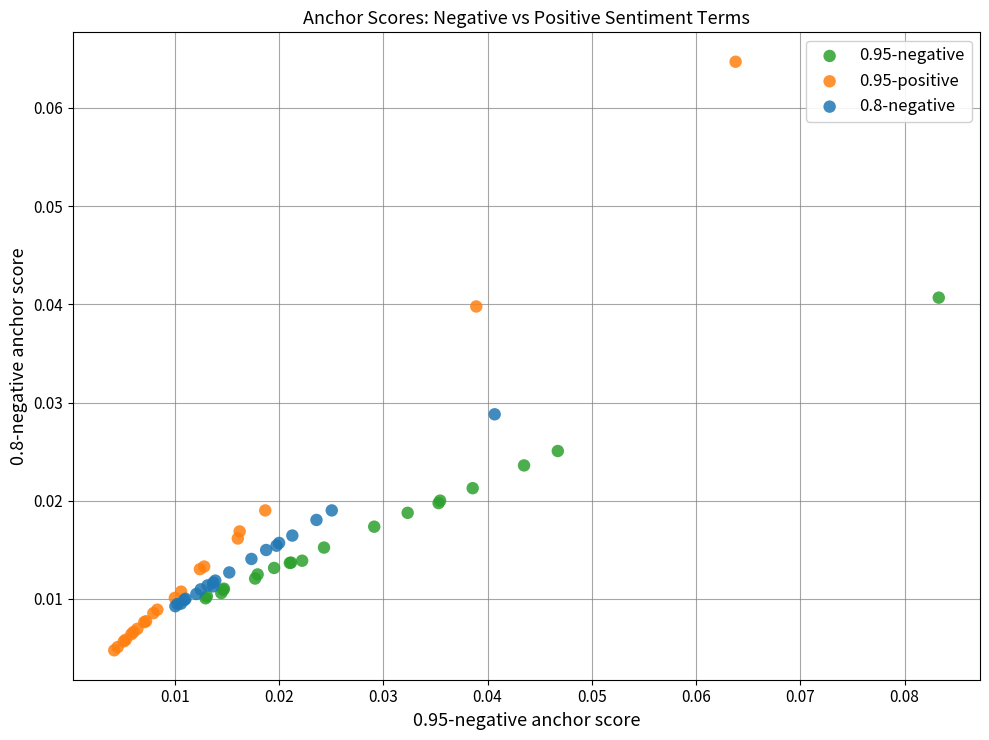

Which series contains the highest Y value?

0.95-positive